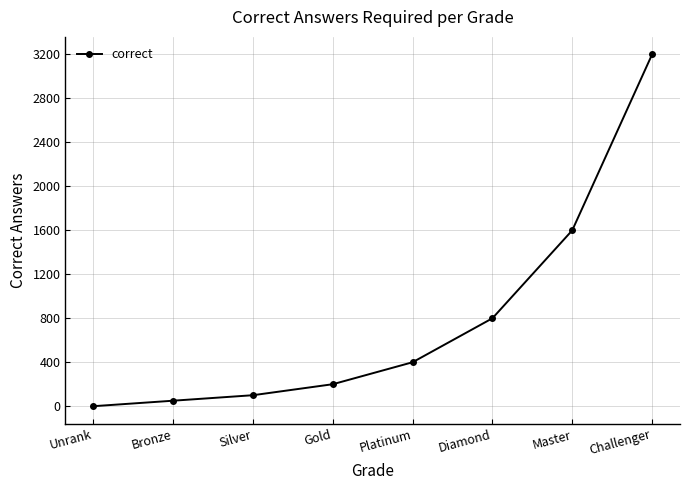

Reading left to right, transcribe all the data shown in this chart.

0	50	100	200	400	800	1600	3200